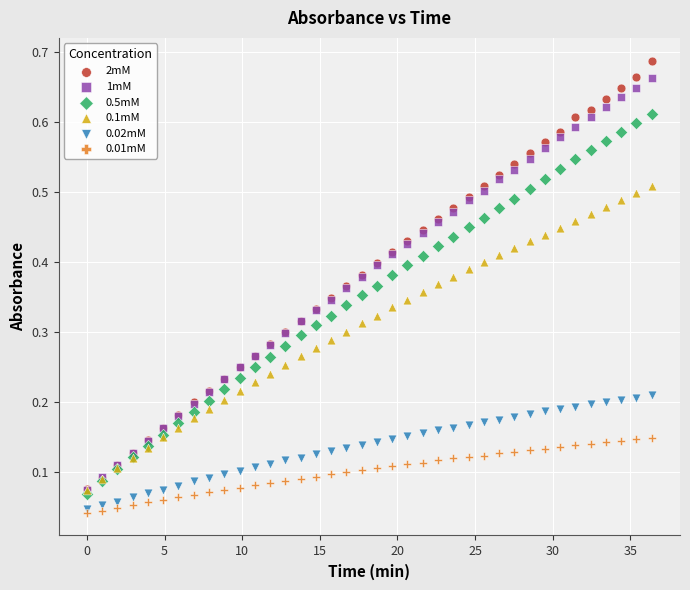

Which series has the largest Y range (max minus min)?

2mM